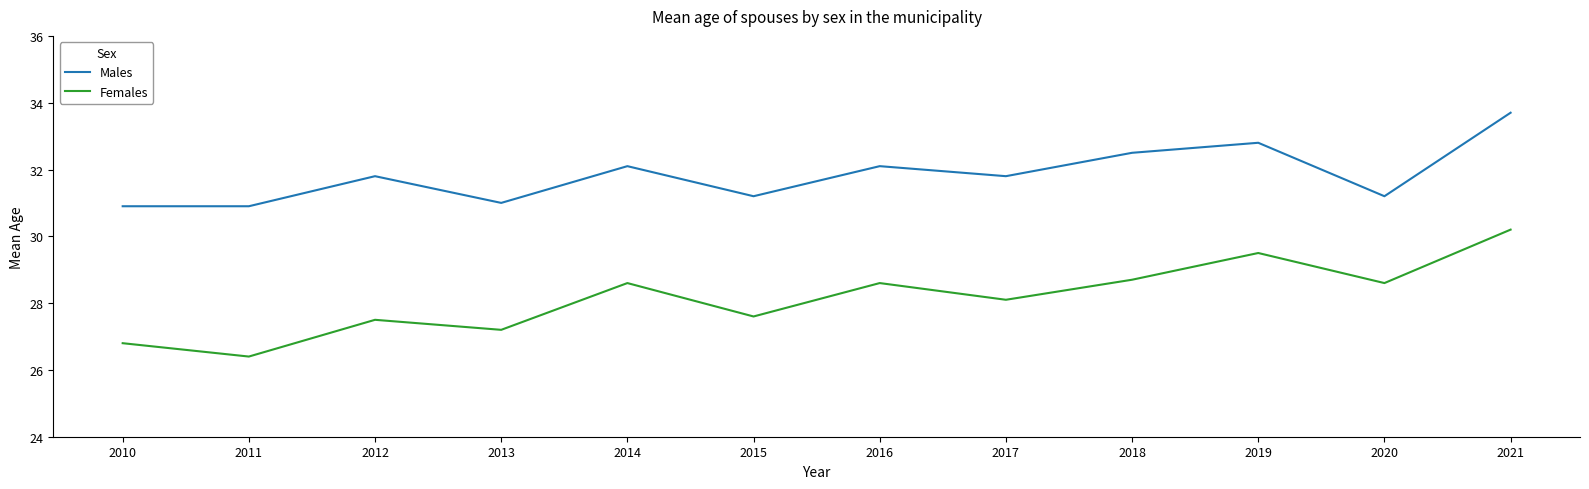

What is the difference between the maximum and second lowest values in the Males series?

2.8